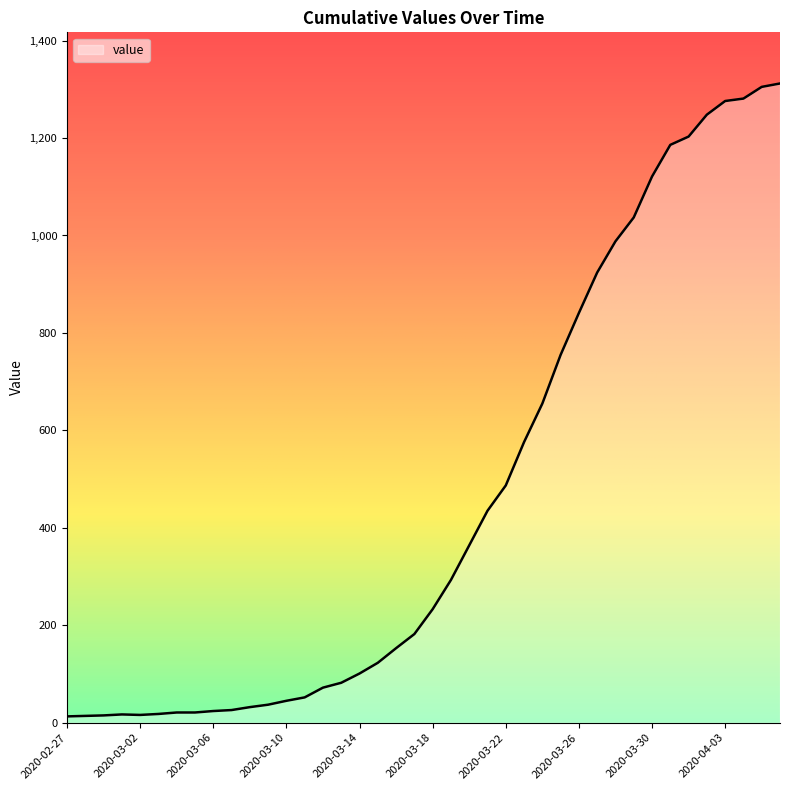

What is the difference between the maximum and minimum values?

1299